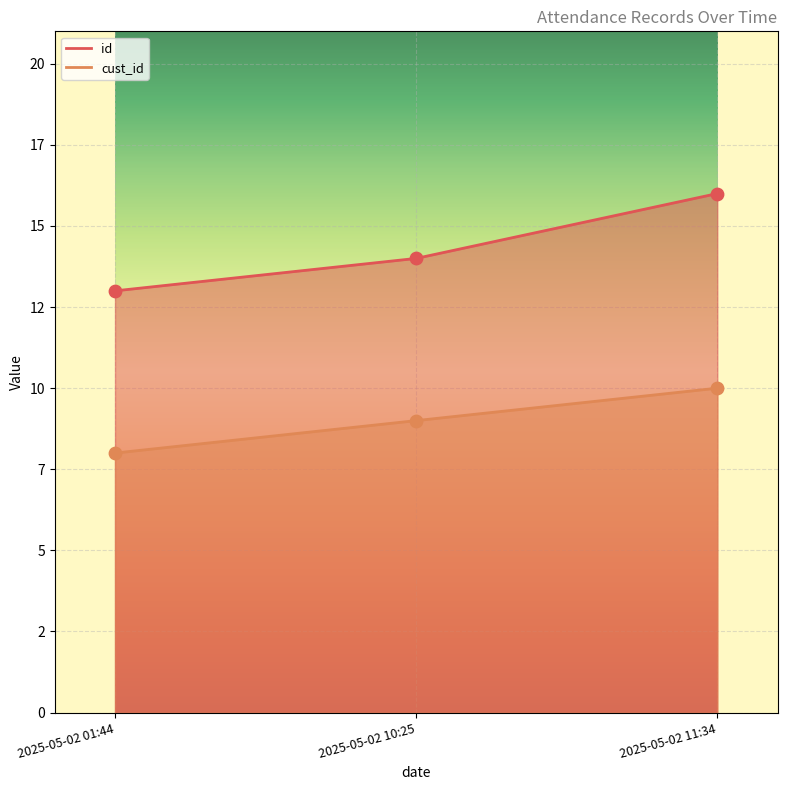

Which series reaches the minimum Y coordinate?

cust_id